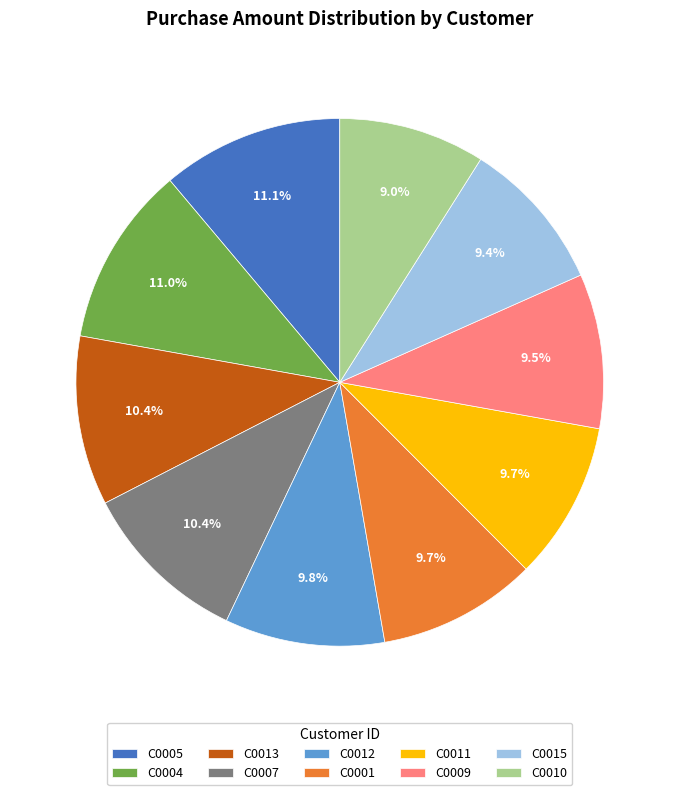

How many segments does this pie chart have?

10